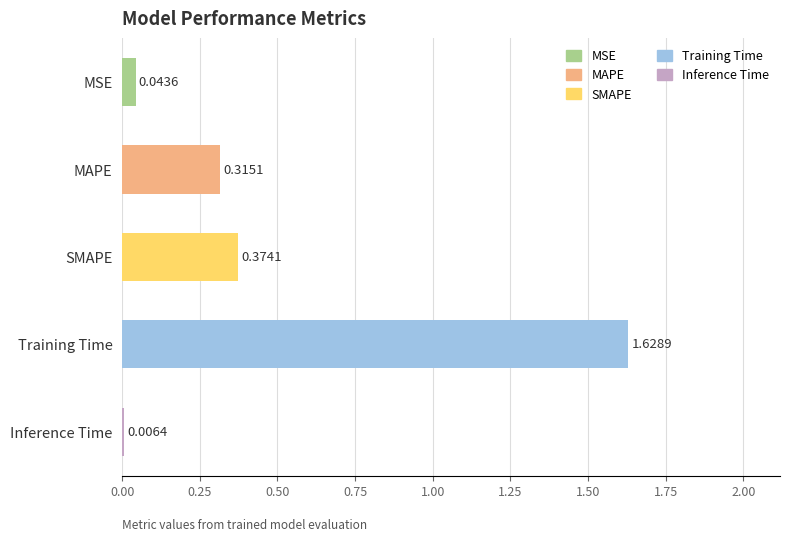

At which category does the chart reach its peak across all series?

Training Time